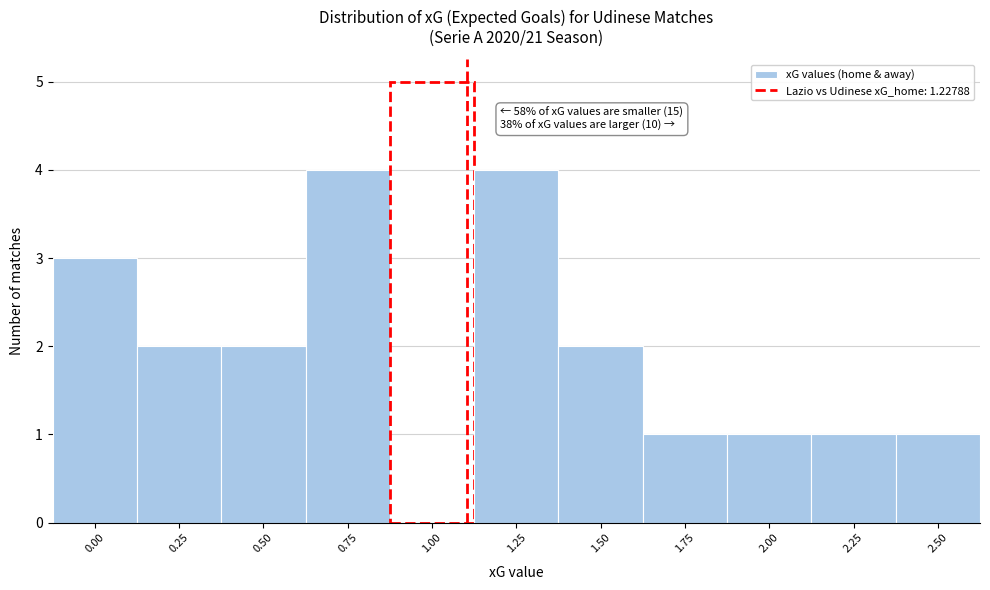

Reading left to right, extract all data points from this chart.

3	2	2	4	5	4	2	1	1	1	1